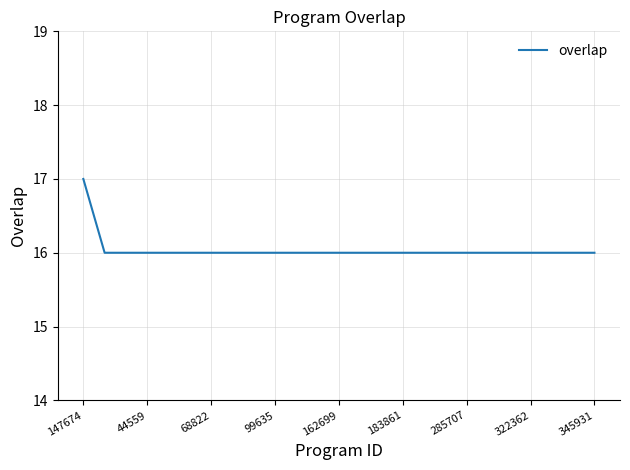

How many series are shown in this chart?

1